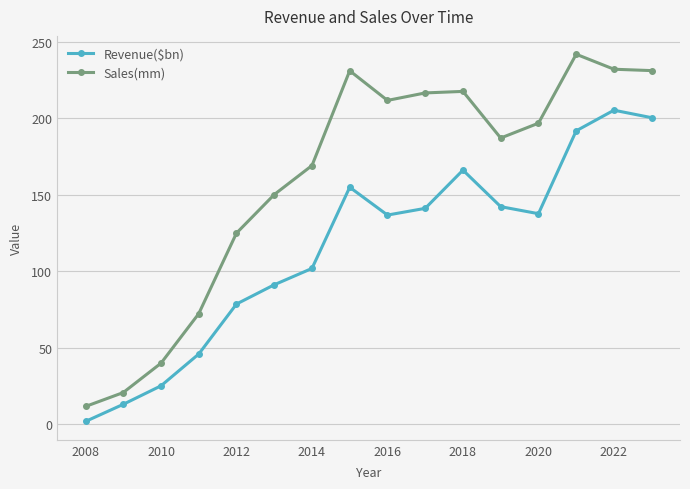

True or false: Sales(mm) and Revenue($bn) intersect in this chart.

False